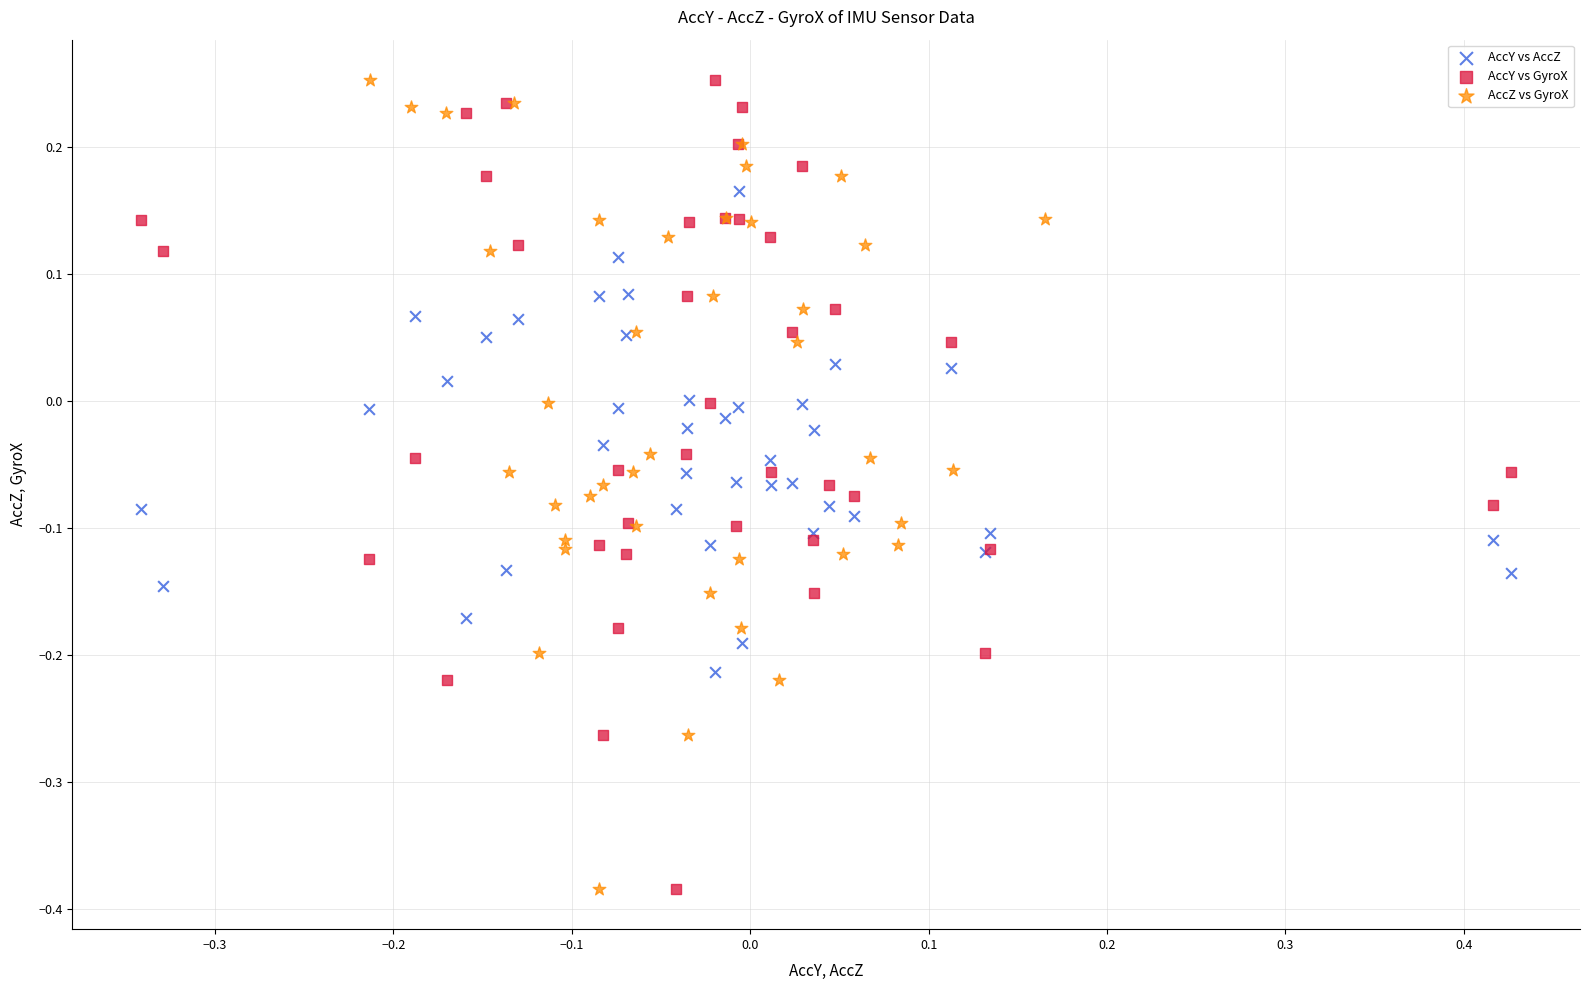

What are all the series names shown in the legend?

AccY vs AccZ, AccY vs GyroX, AccZ vs GyroX